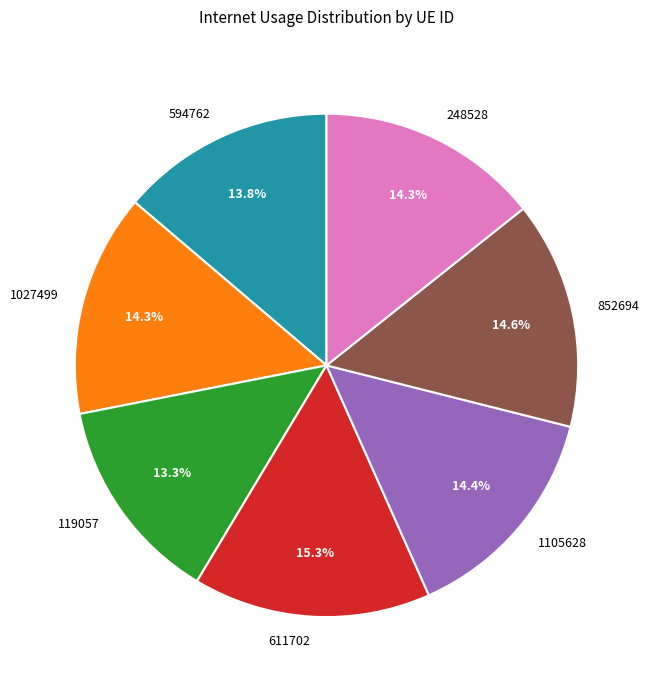

True or false: 119057 accounts for 13% of the total.

True